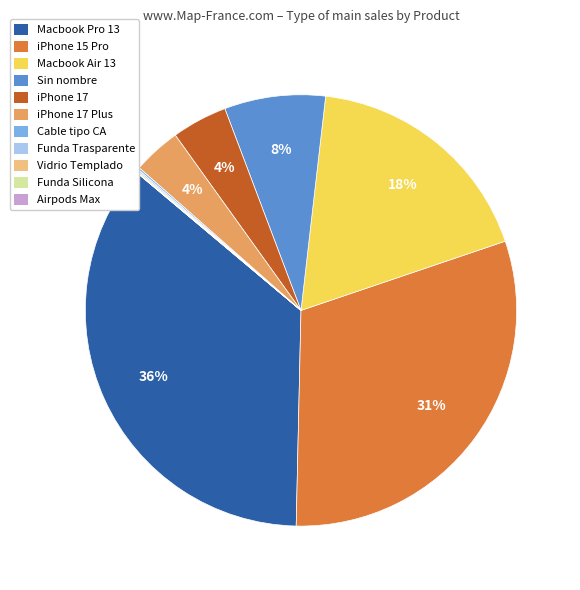

To the nearest percent, what percentage of the pie is iPhone 17 Plus?

4%